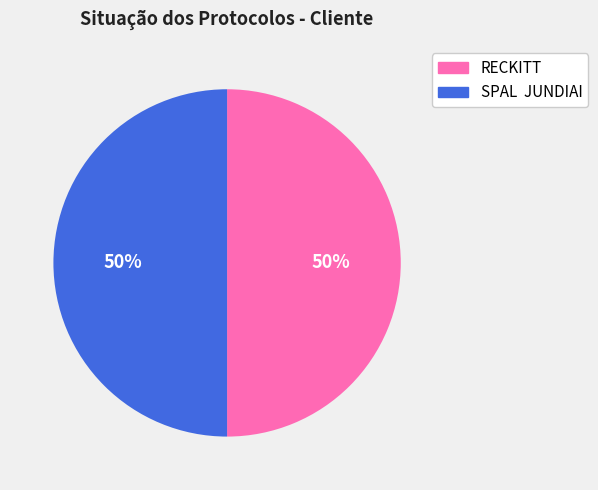

Is it true that SPAL JUNDIAI is 50% of the pie?

True